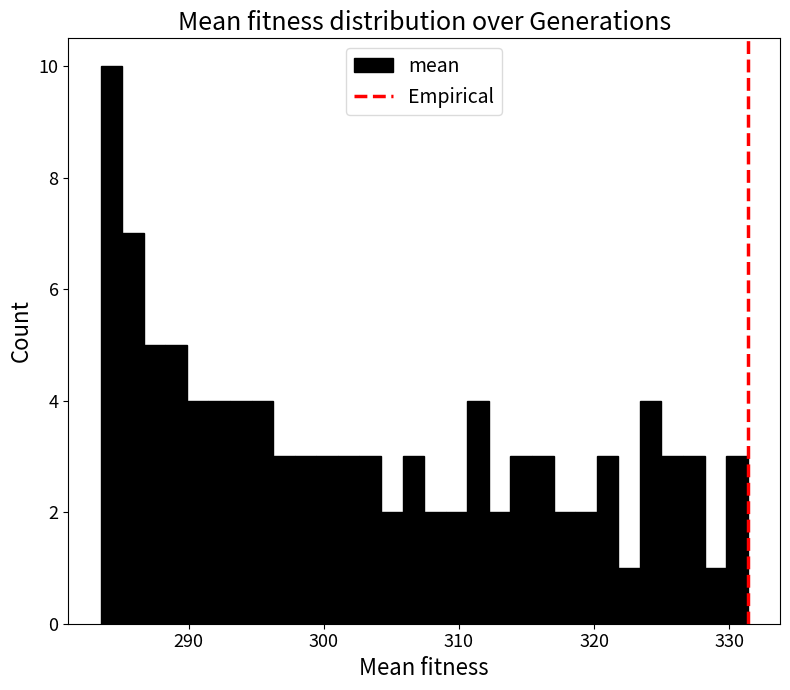

Around what value on the x-axis is the tallest bar? Give the approximate position of its centre, as read against the axis.

284